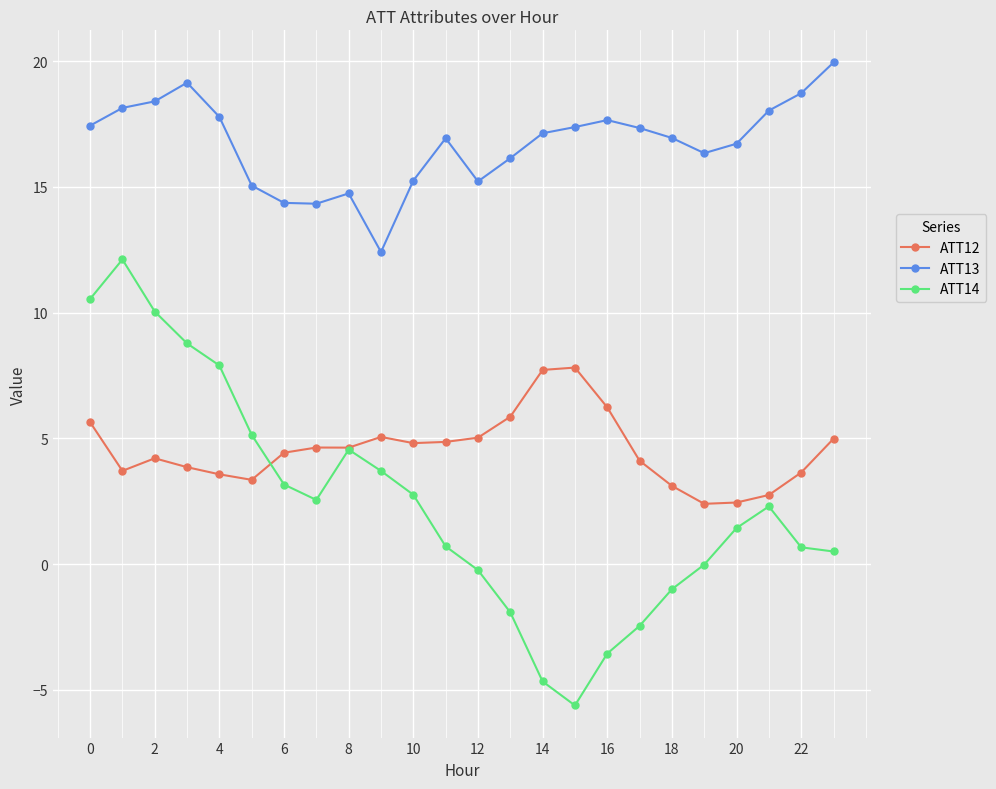

At how many categories does at least one series exceed 1?

24